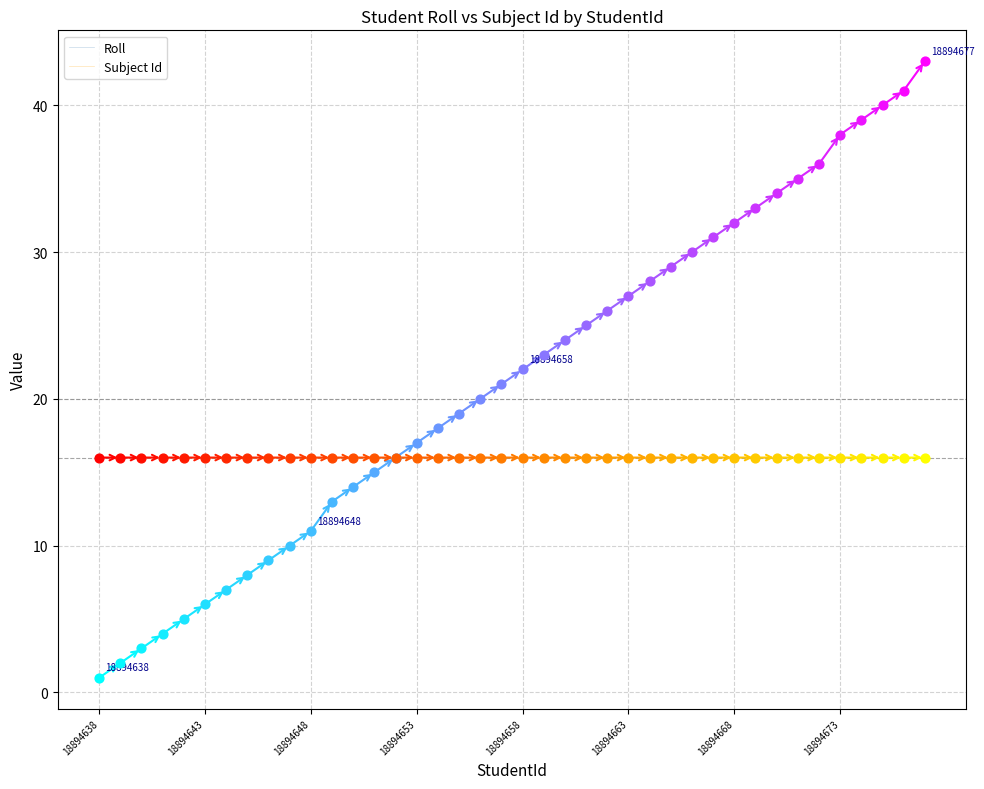

Which series has the widest spread of values?

Roll